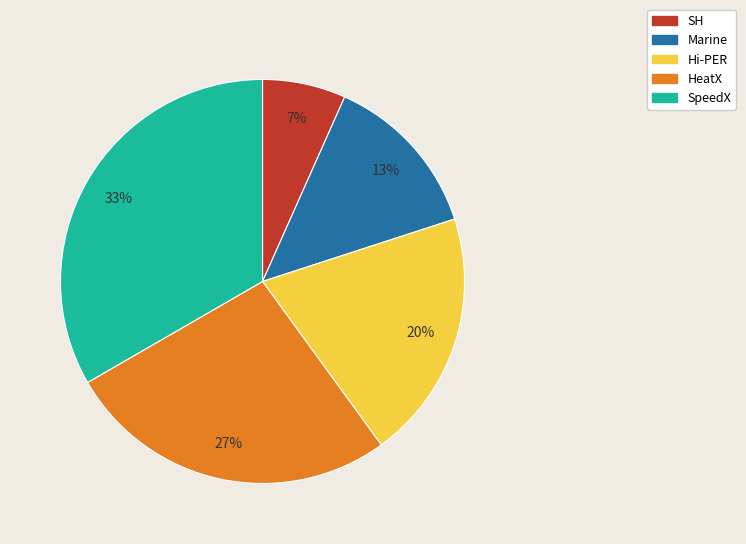

Combined, do Marine and SH account for over 50%?

No